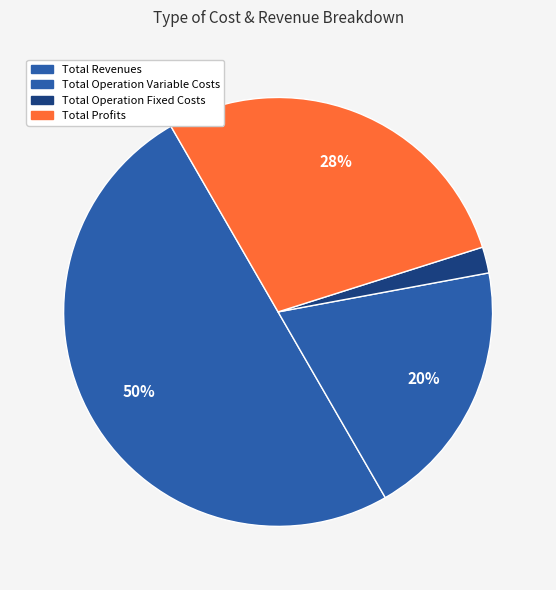

How many slices are in this pie chart?

4